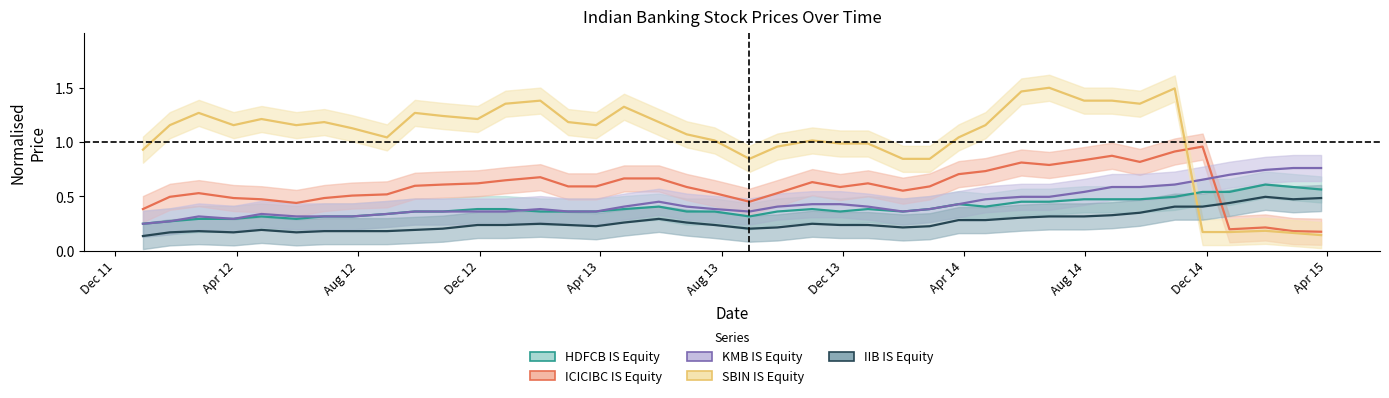

What is the lowest value of the SBIN IS Equity series?

0.1